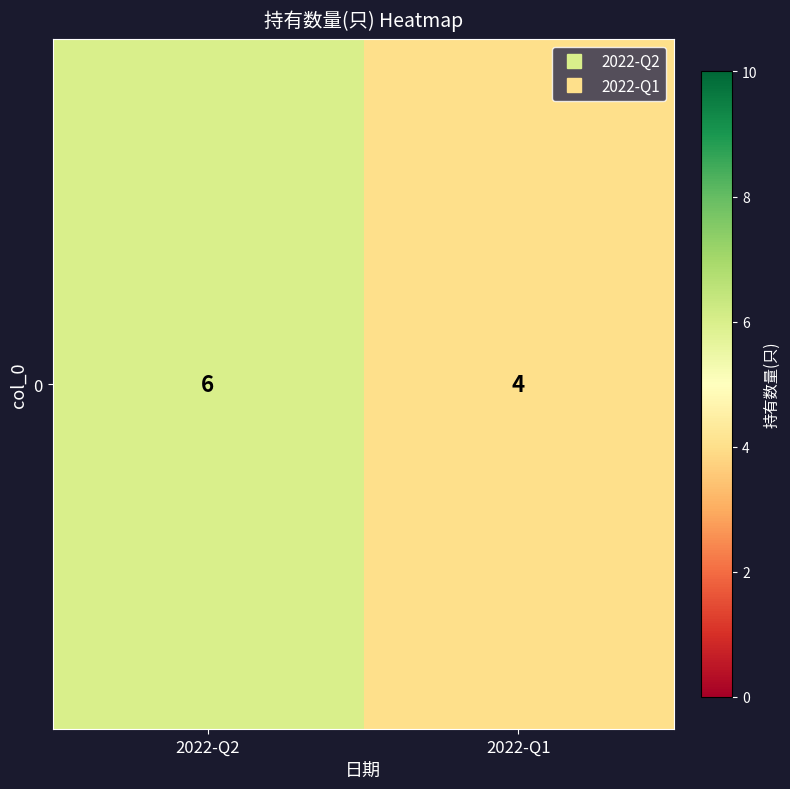

What is the ratio of the value at 2022-Q1 to the value at 2022-Q2?

0.7